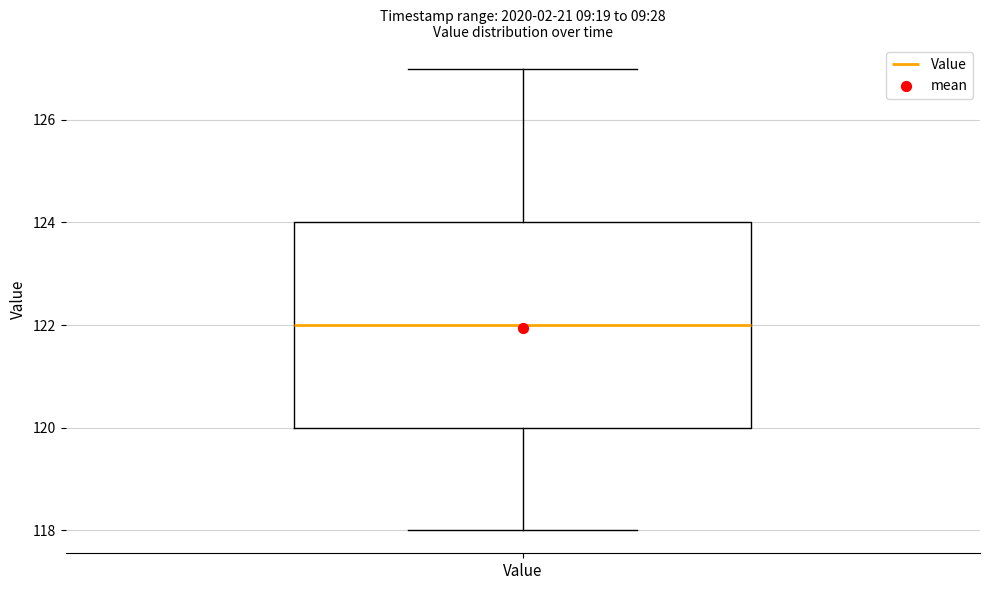

Transcribe this box plot: give where the median line is, the range the box spans, and where the two whiskers end, as read against the y-axis. The values are not printed on the chart, so give them approximately, as read against the axis.

median 122, box 120 to 124, whiskers 118 to 127